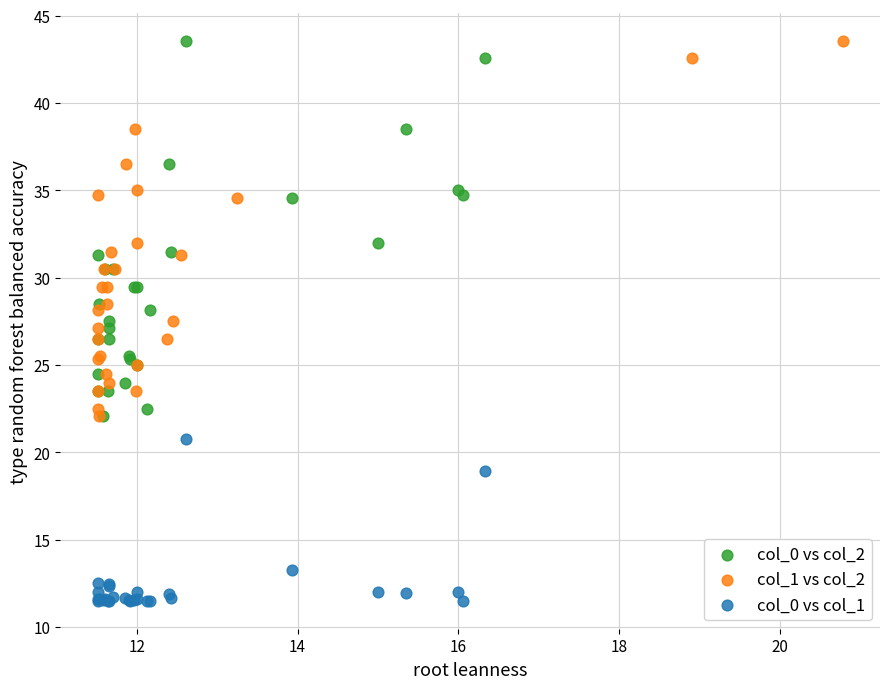

What are all the series names shown in the legend?

col_0 vs col_2, col_1 vs col_2, col_0 vs col_1